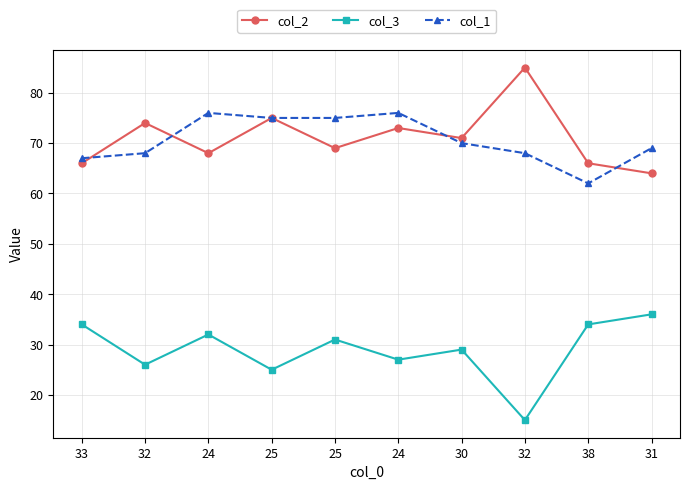

True or false: col_3 has more than 0 interior local peaks.

True